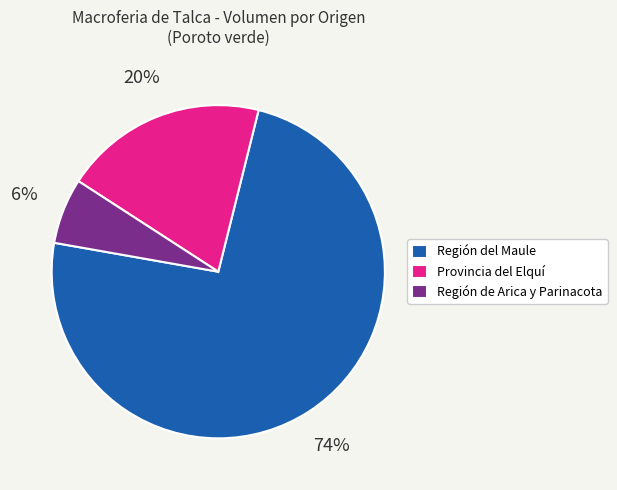

To the nearest percent, what is the difference between the largest and smallest slice percentages?

68%